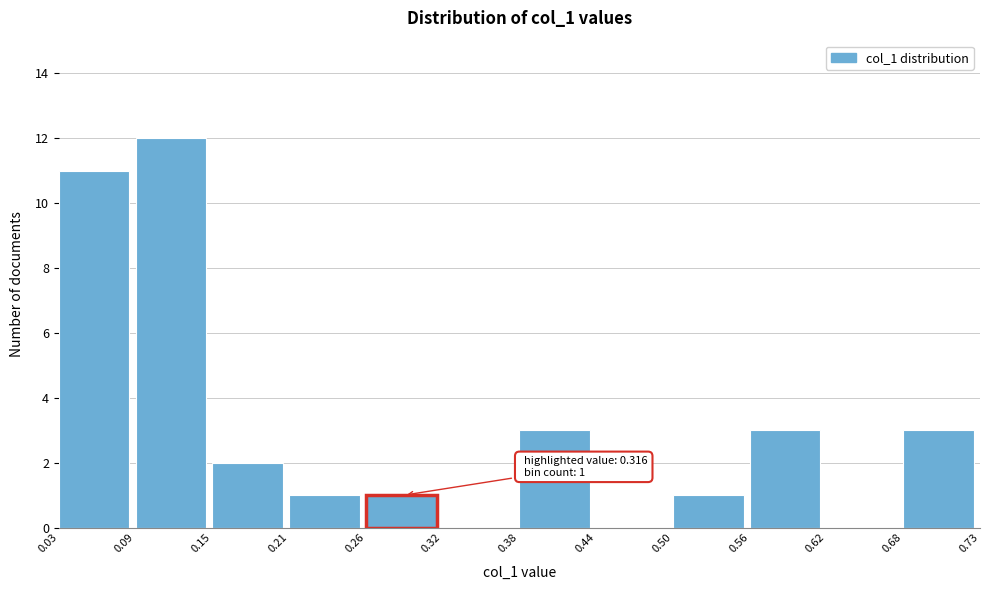

Which range on the x-axis has the tallest bar?

0.09 to 0.15